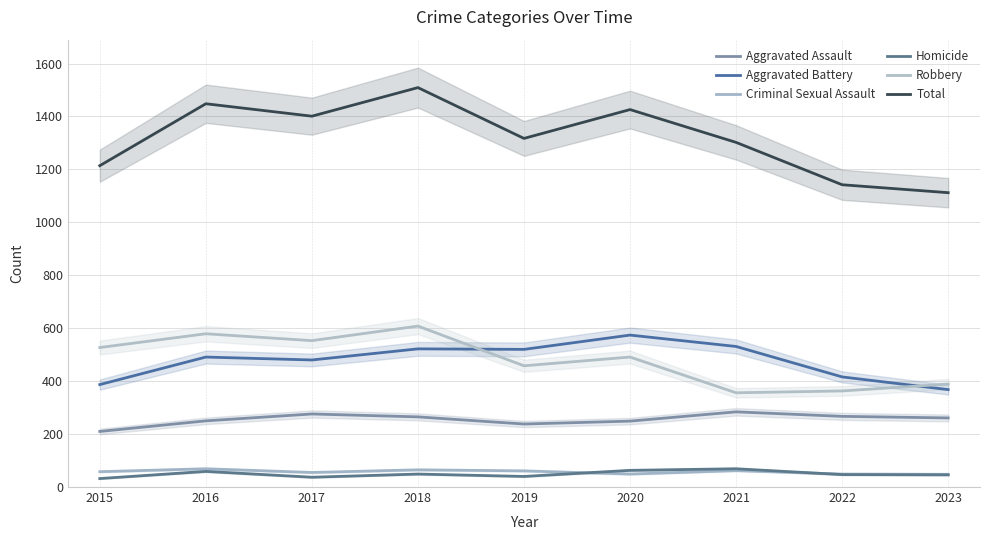

What is the value of the Criminal Sexual Assault point at the 5th from the left?

61